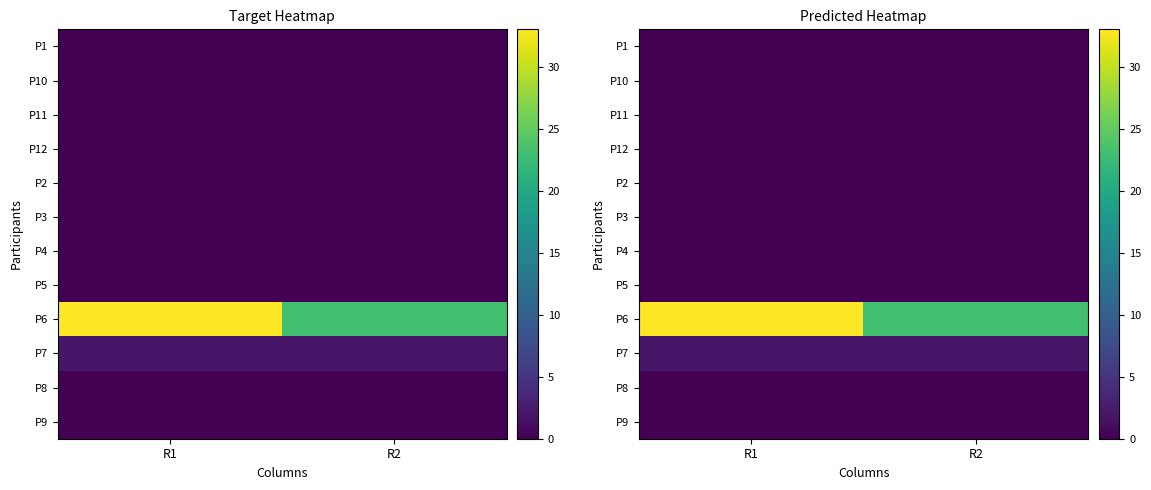

What is the greatest value displayed?

33